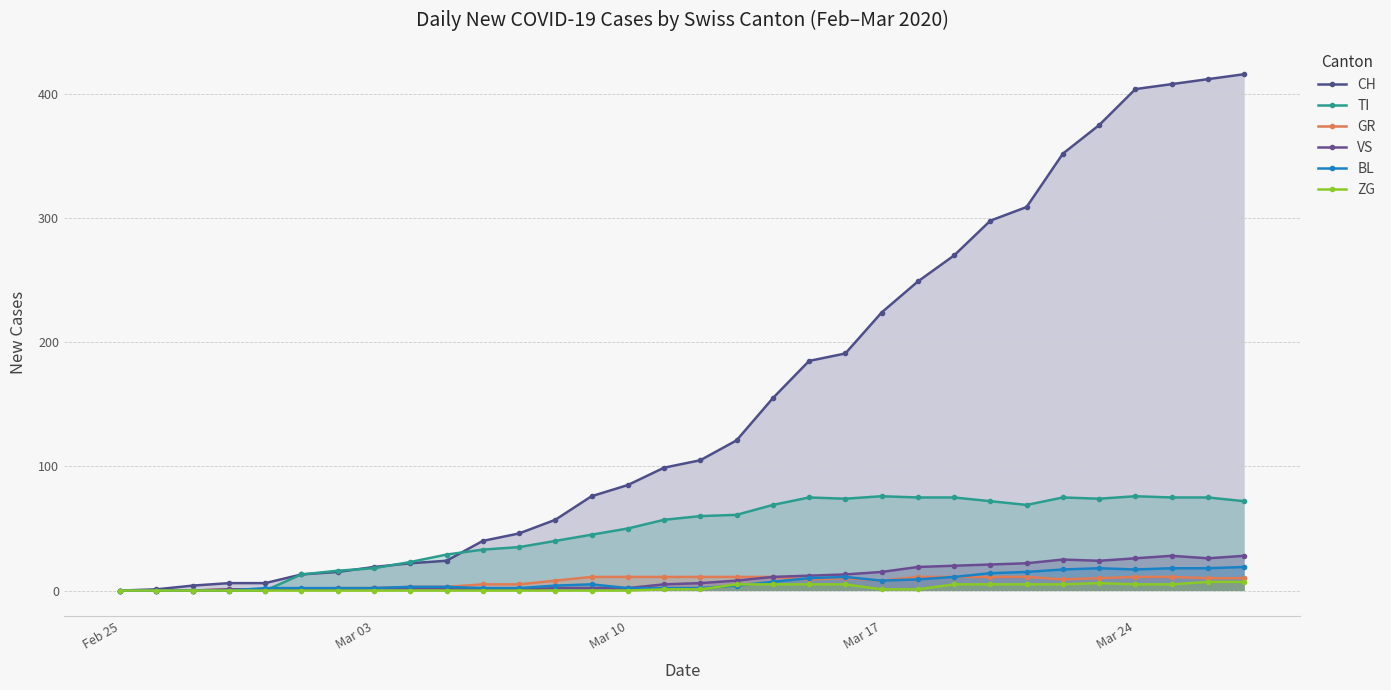

What is the maximum value shown in the chart?

416